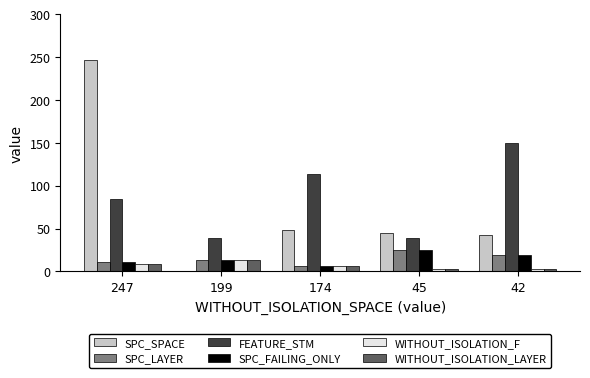

What is the total value across all series at 247?

372